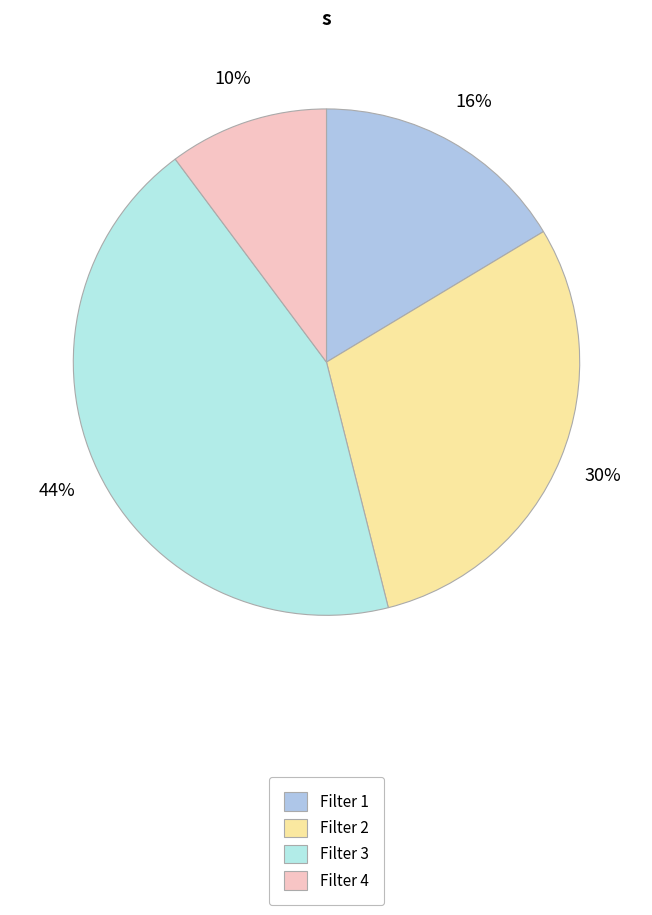

Which category has the smallest portion of the pie?

Filter 4